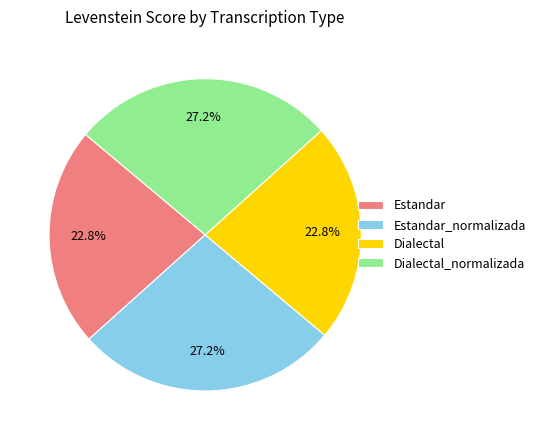

How many slices are in this pie chart?

4